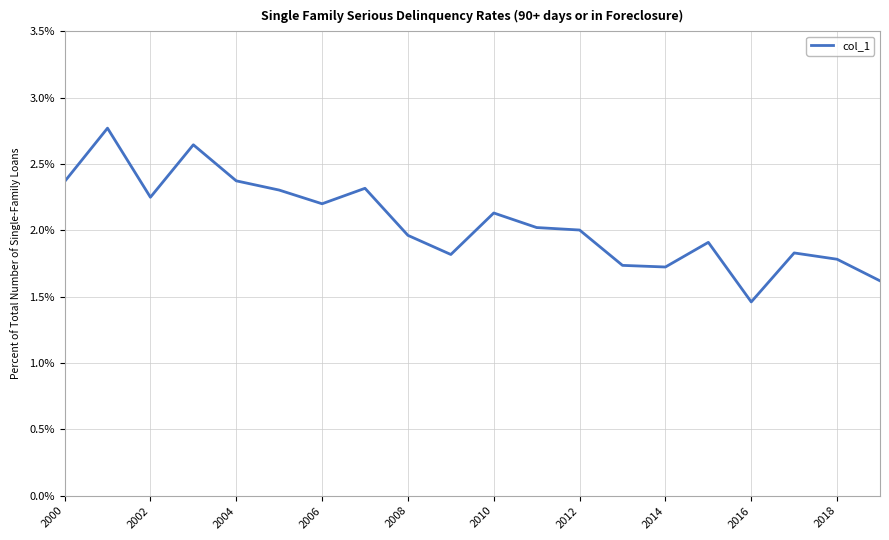

What is the difference between the maximum and minimum values?

1.3